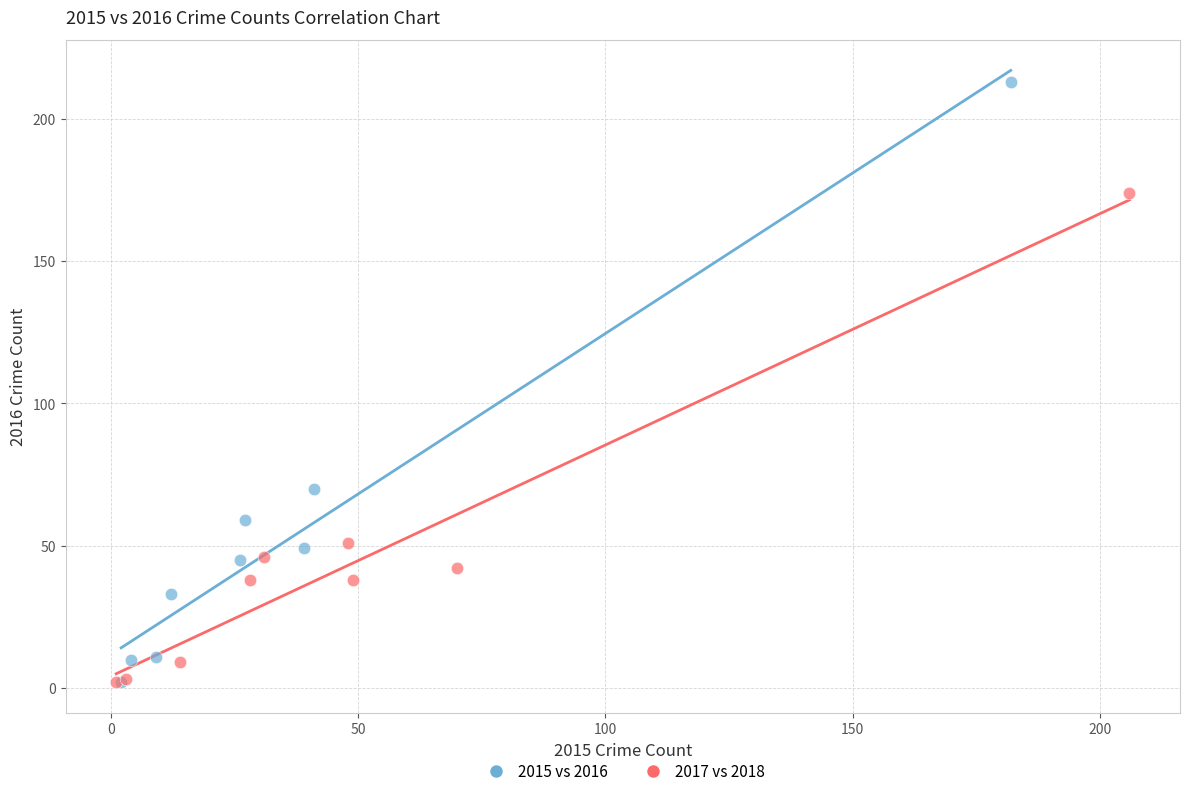

Which series has the largest Y range (max minus min)?

2015 vs 2016